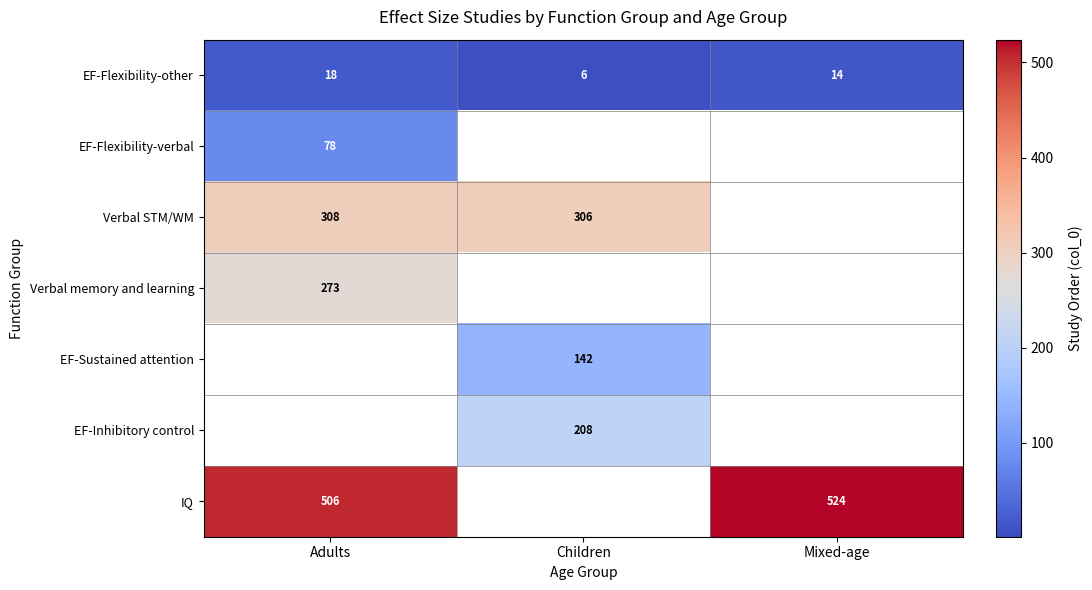

Is the value of Verbal STM/WM at Adults greater than the value of EF-Flexibility-other at Mixed-age?

Yes